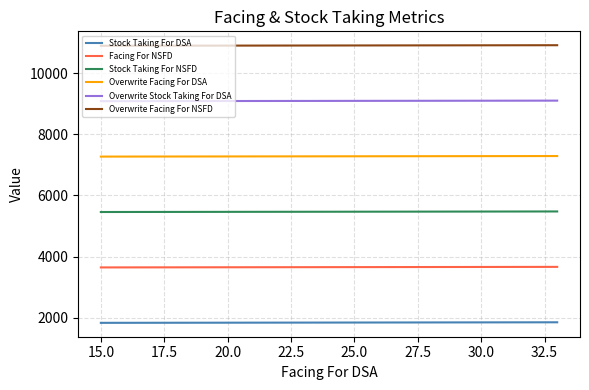

What is the maximum value for Stock Taking For DSA?

1847